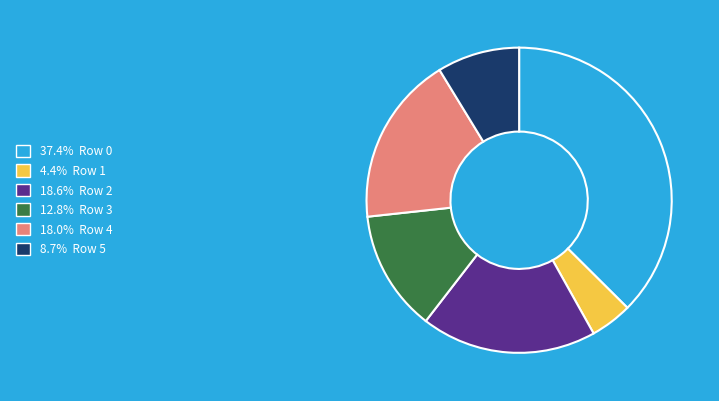

Is there any slice that represents more than half of the pie?

No